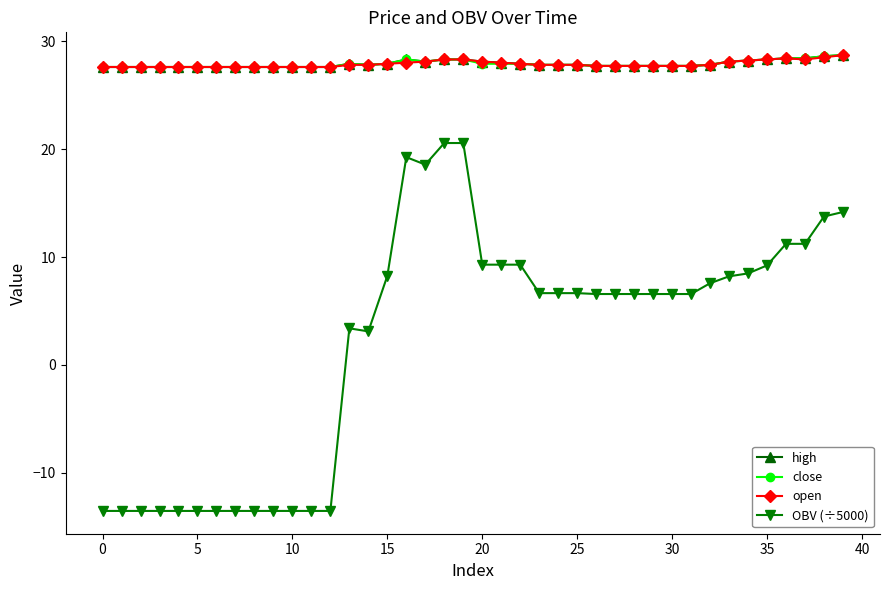

What is the lowest value of the open series?

27.6